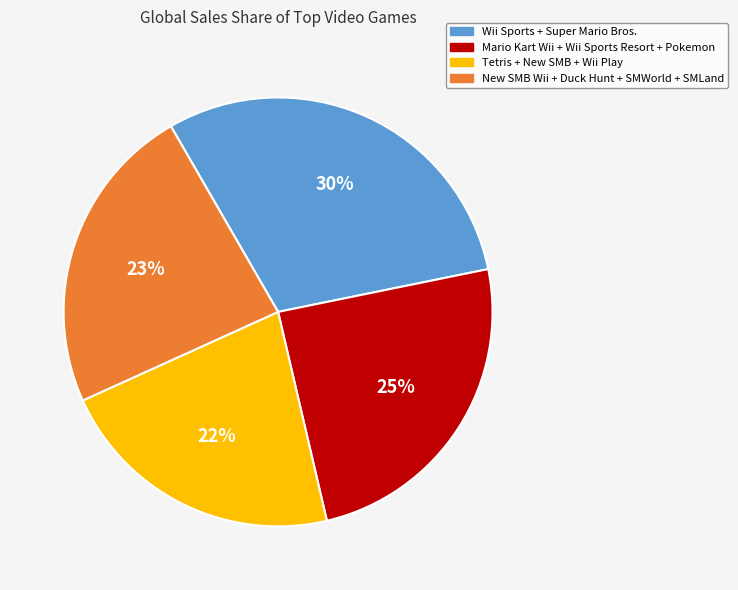

Is there any slice that represents more than half of the pie?

No